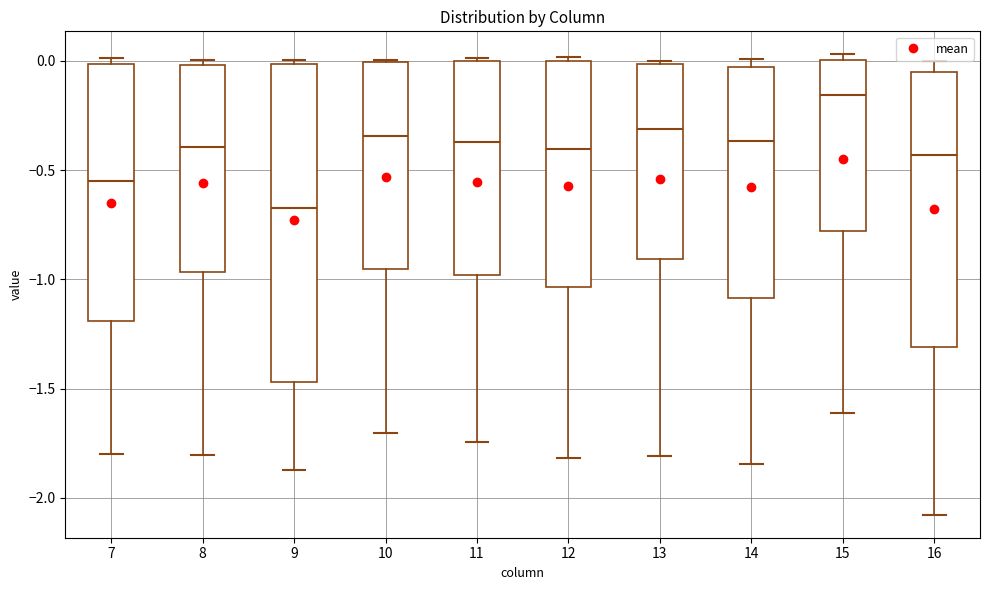

Reading left to right, read every box against the y-axis: the position of its median line, the range the box covers, and the ends of its whiskers. The values are not printed on the chart, so give them approximately, as read against the axis.

7: median -0.55, box -1.20 to 0.00, whiskers -1.80 to 0.00 (just above the box's upper edge)
8: median -0.40, box -0.95 to 0.00, whiskers -1.80 to 0.00 (just above the box's upper edge)
9: median -0.65, box -1.45 to 0.00, whiskers -1.85 to 0.00 (just above the box's upper edge)
10: median -0.35, box -0.95 to 0.00, whiskers -1.70 to 0.00
11: median -0.35, box -1.00 to 0.00, whiskers -1.75 to 0.00
12: median -0.40, box -1.05 to 0.00, whiskers -1.80 to 0.00 (just above the box's upper edge)
13: median -0.30, box -0.90 to 0.00, whiskers -1.80 to 0.00 (just above the box's upper edge)
14: median -0.35, box -1.10 to -0.05, whiskers -1.85 to 0.00
15: median -0.15, box -0.80 to 0.00, whiskers -1.60 to 0.05
16: median -0.45, box -1.30 to -0.05, whiskers -2.10 to 0.00